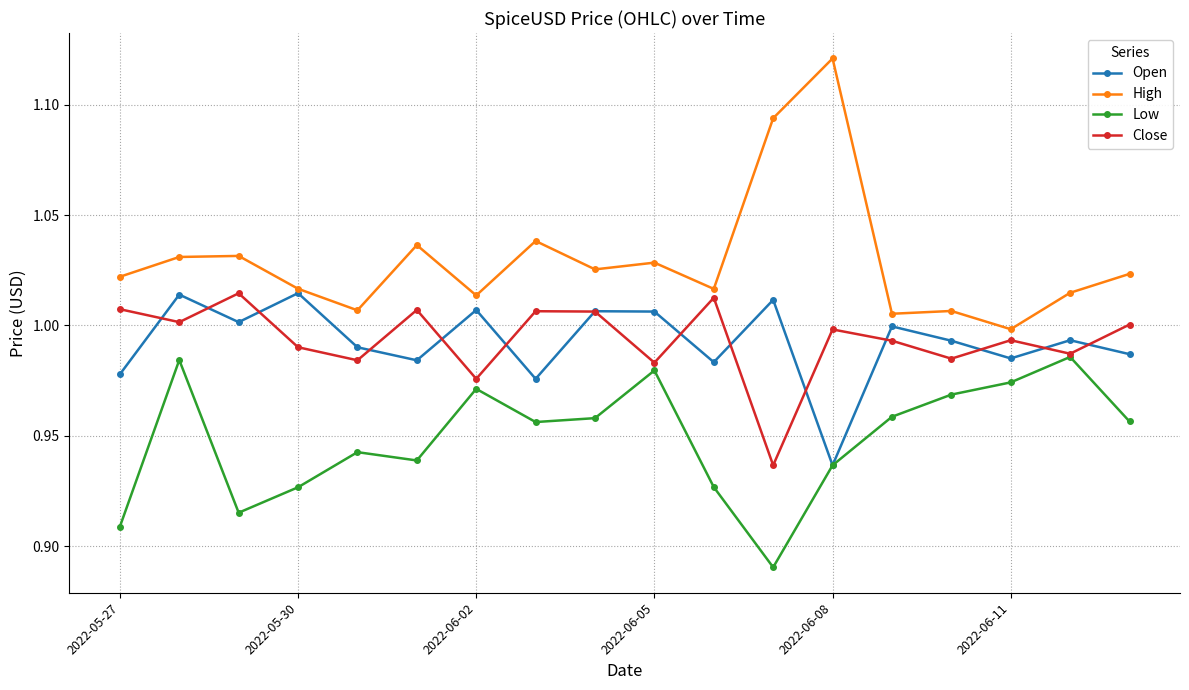

What are all the series names shown in the legend?

Open, High, Low, Close